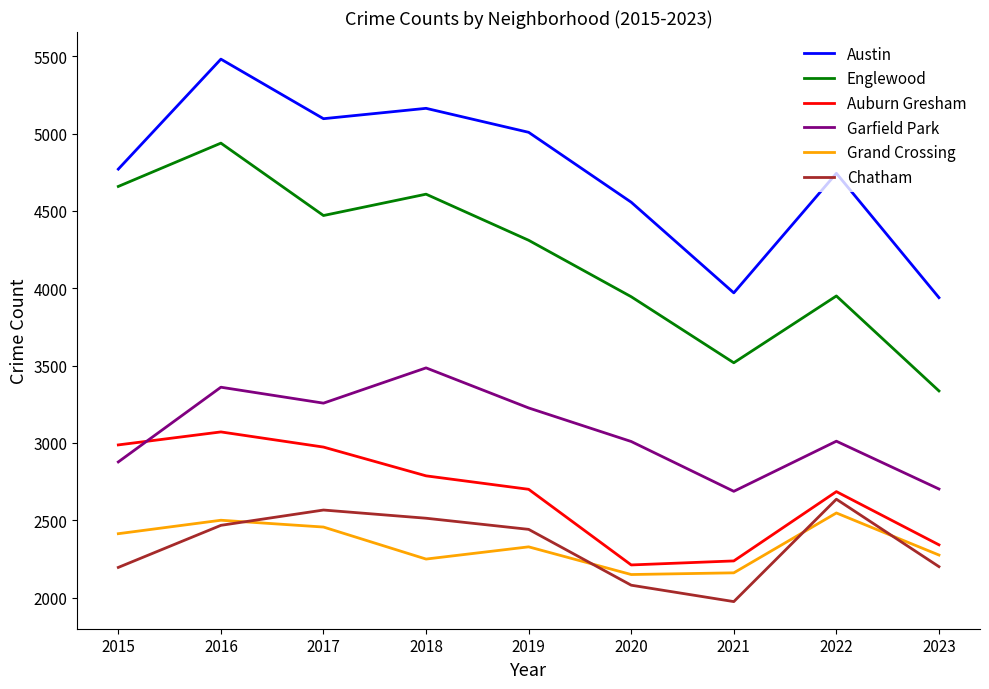

How many lines are shown in the chart?

6